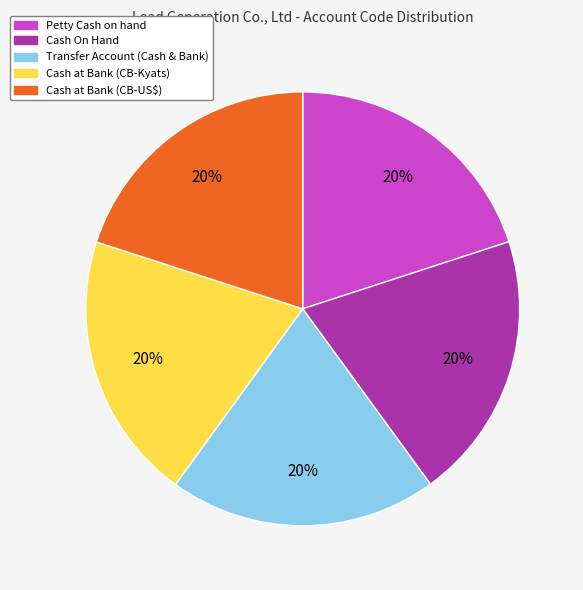

Approximately how many times larger is the value at Cash at Bank (CB-Kyats) compared to Cash at Bank (CB-US$)?

1.0